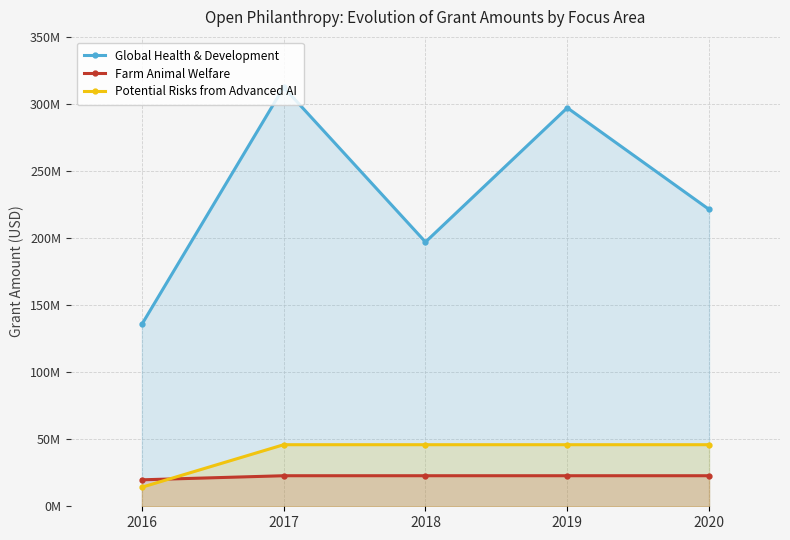

The value of Potential Risks from Advanced AI at 2016 is 8105422. True or false?

False